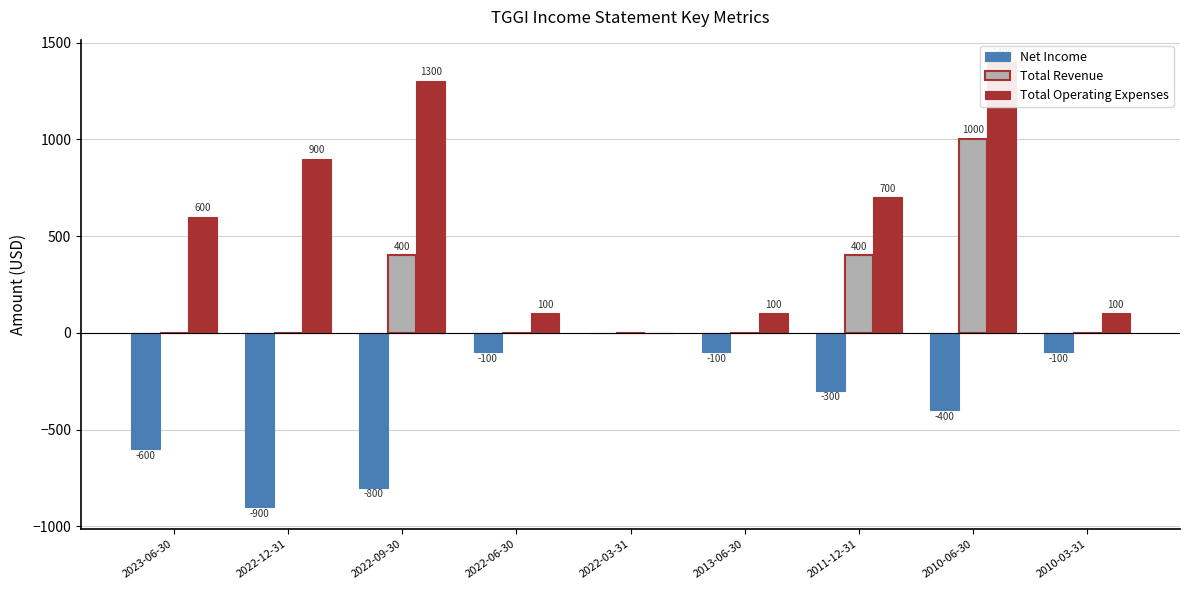

How many values in the Net Income series exceed -300?

4